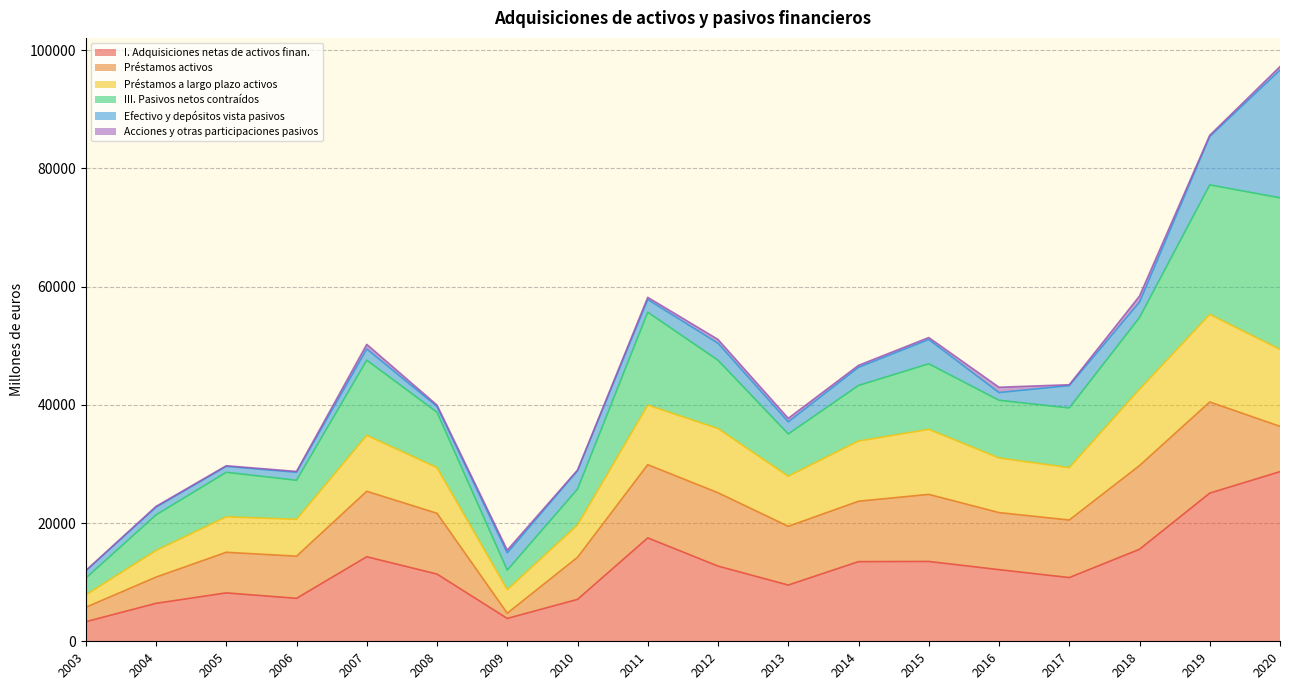

The value of I. Adquisiciones netas de activos finan. at 2007 is 14299. True or false?

True